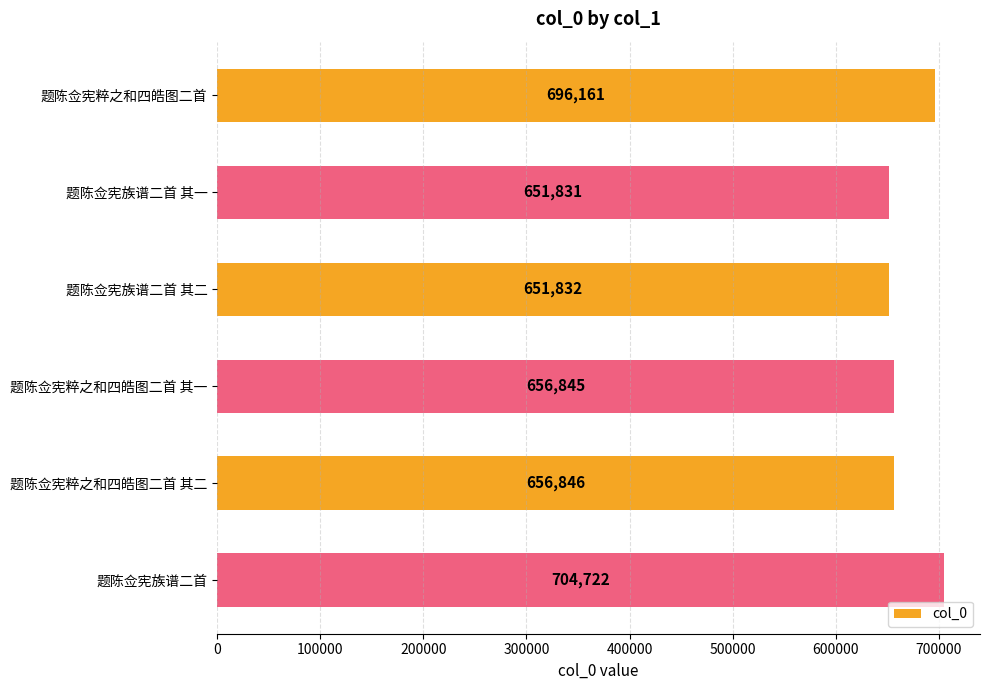

What is the change in value from 题陈佥宪粹之和四皓图二首 to 题陈佥宪族谱二首 其二?

-44329